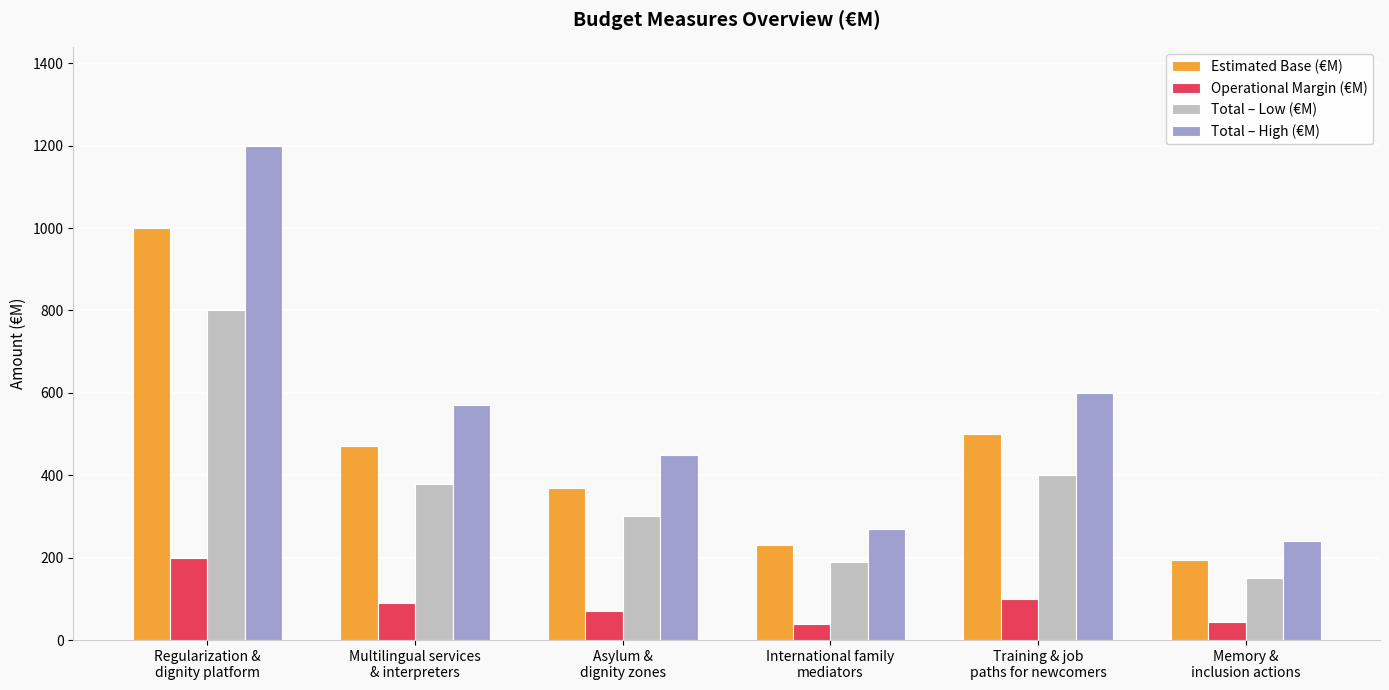

Count the number of categories in the chart.

6